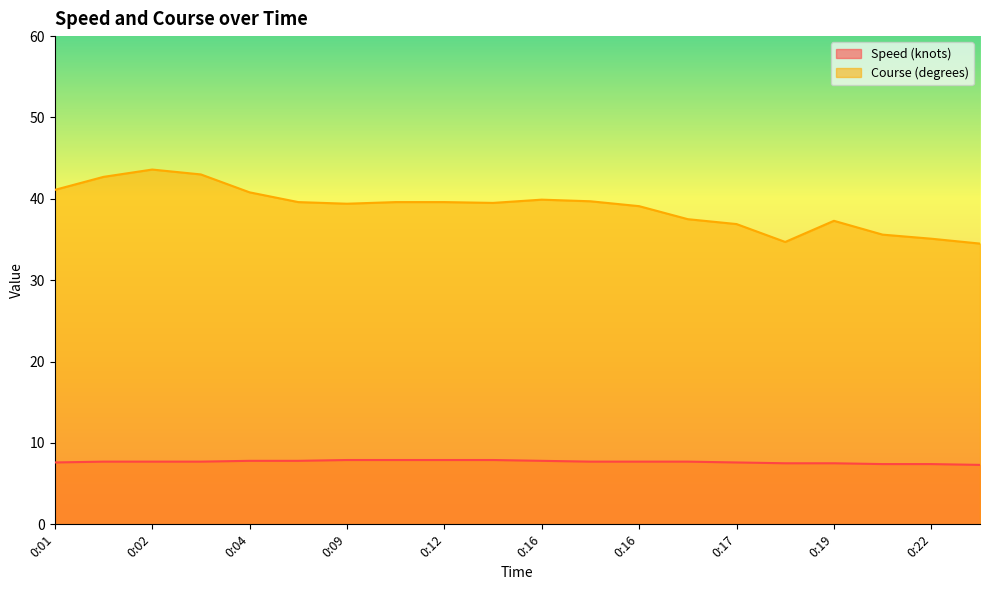

What is the difference between the second highest and minimum values in the Course (degrees) series?

8.5